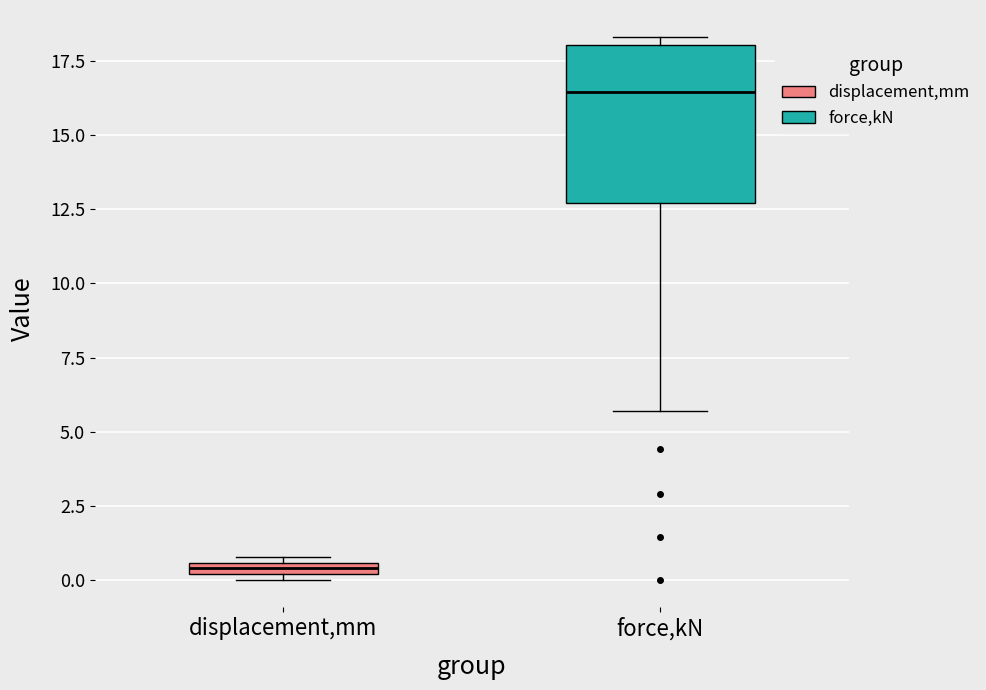

Which box is the tallest, from its lower edge to its upper edge?

force,kN